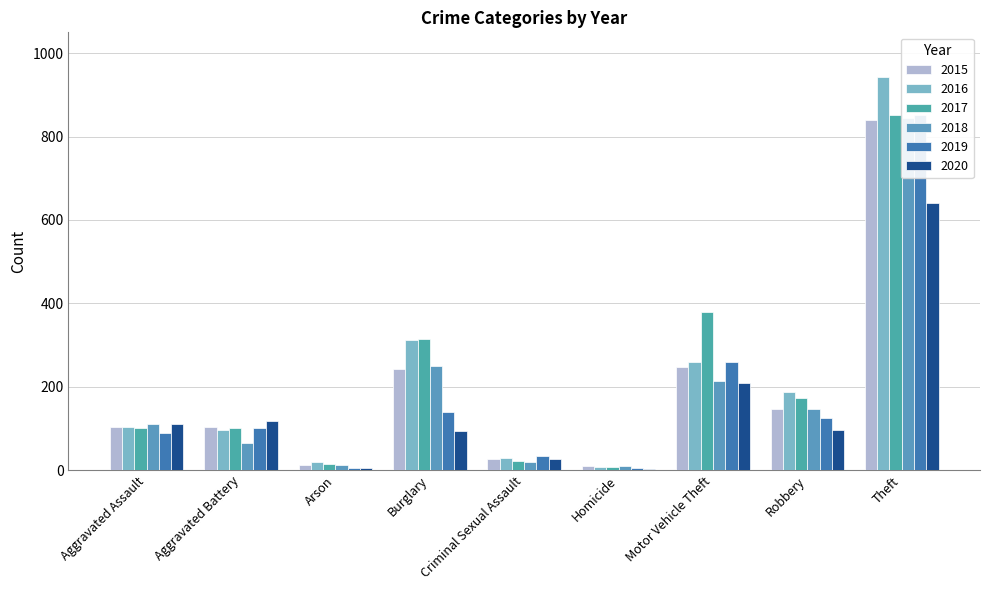

What is the minimum value for 2019?

4